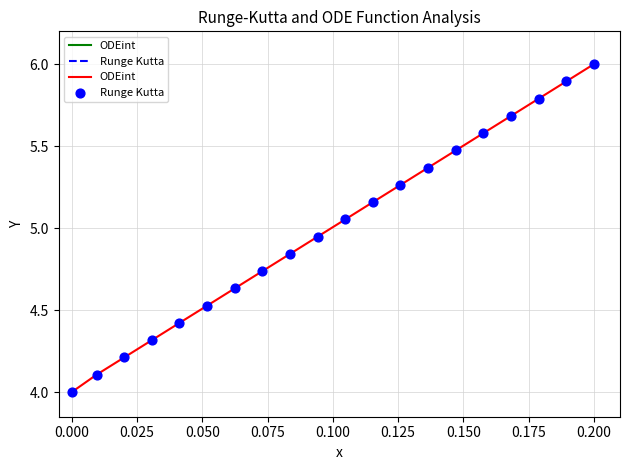

What is the difference between the maximum and minimum values?

2.0